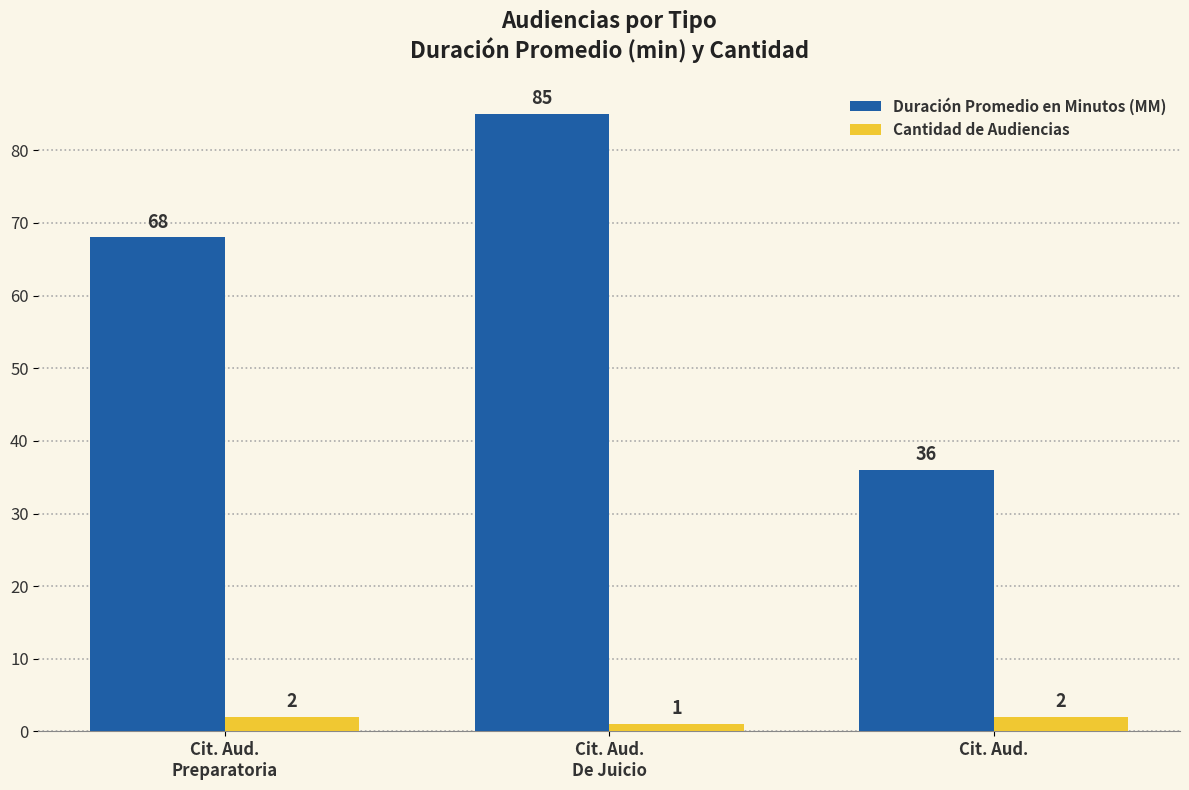

At which category is the sum across all series the highest?

Cit. Aud.
De Juicio